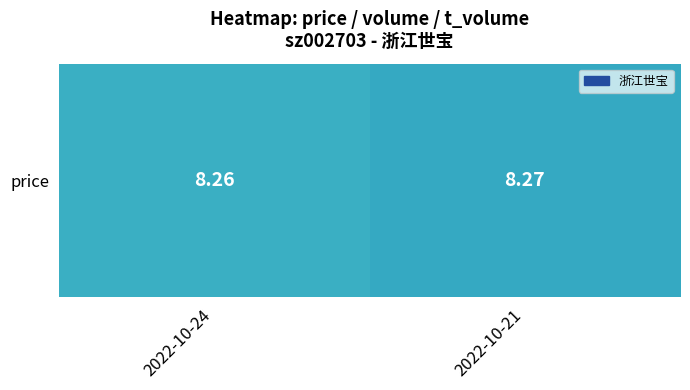

Reading right to left, what are all the values shown in this chart?

8.3	8.3